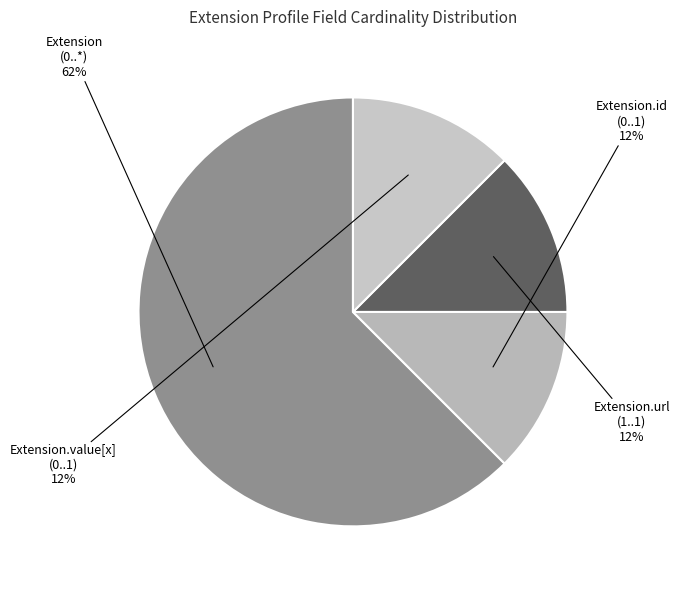

Between Extension.value[x] (0..1) and Extension (0..*), which is larger?

Extension (0..*)